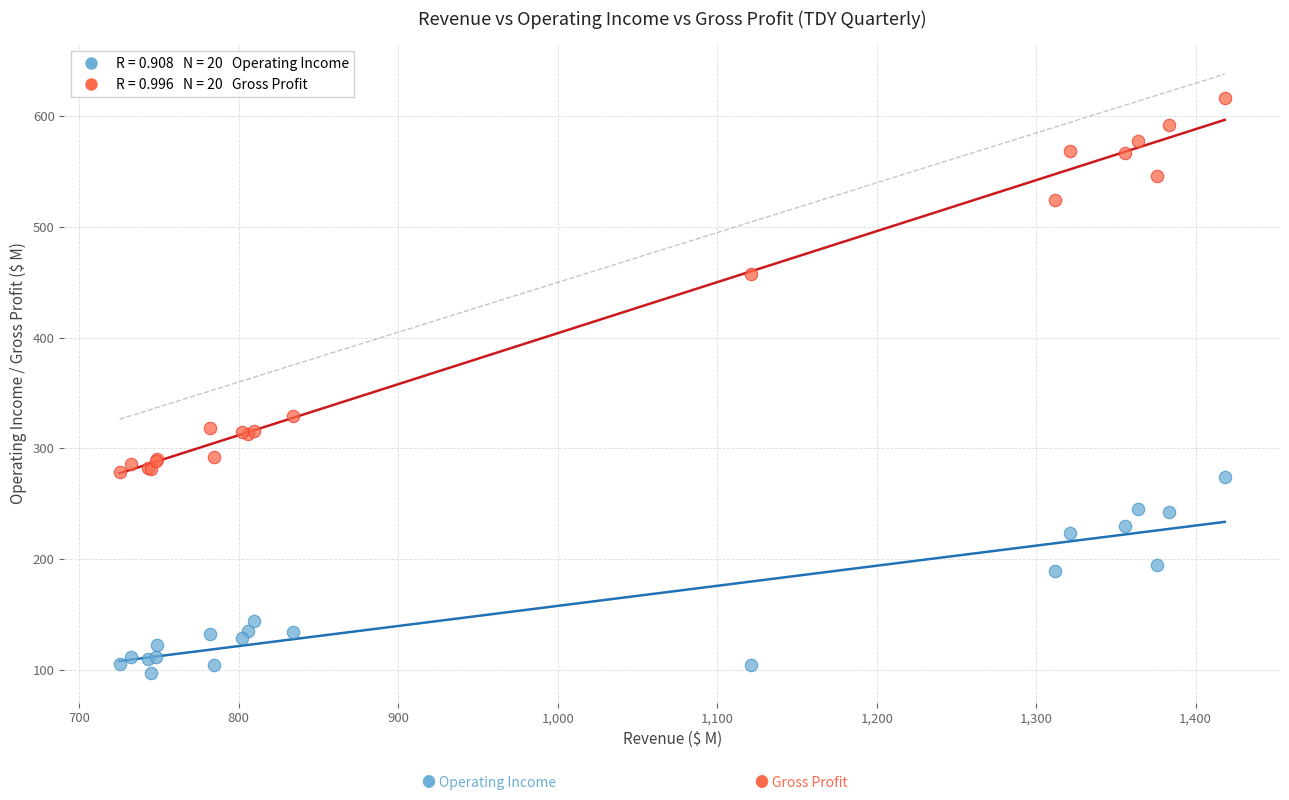

Across all series, what Y value is closest to 357?

329.1